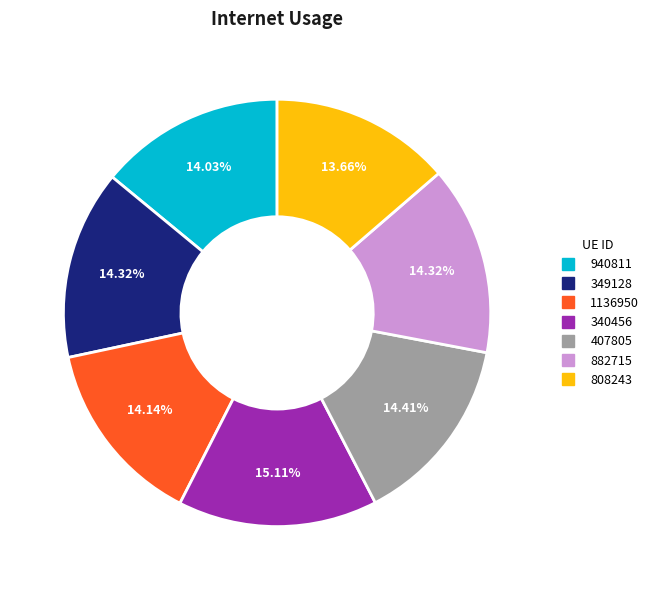

True or false: 340456 accounts for 15% of the total.

True